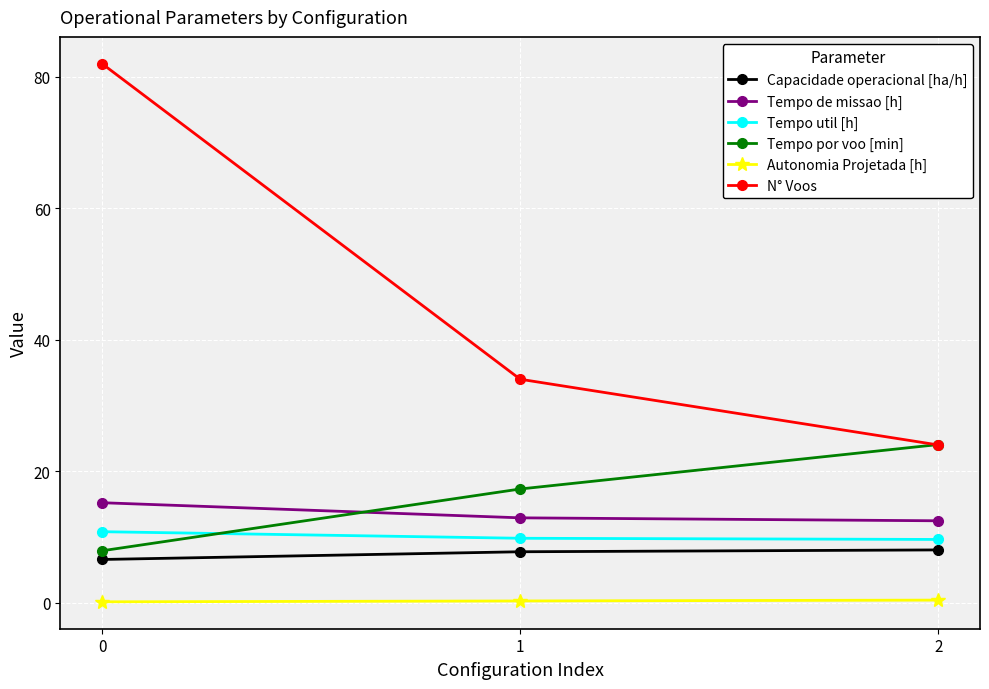

What is the total value across all series at 2?

78.6